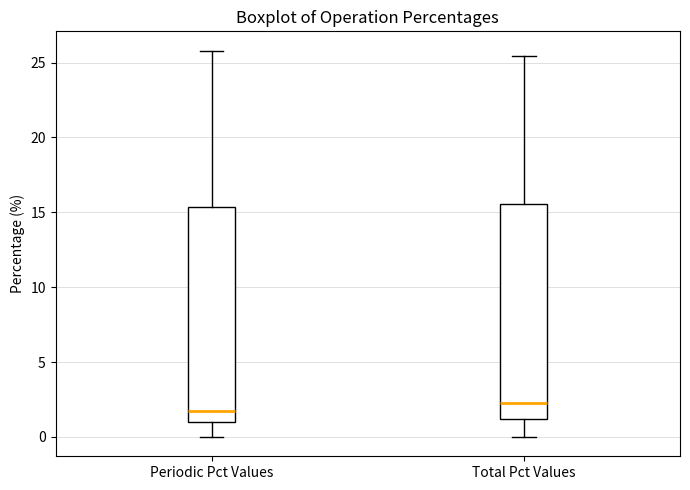

Reading left to right, transcribe this box plot: for each box, give where its median line is, the range the box spans, and where its two whiskers end, as read against the y-axis. The values are not printed on the chart, so give them approximately, as read against the axis.

Periodic Pct Values: median 2.0, box 1.0 to 15.5, whiskers 0.0 to 26.0
Total Pct Values: median 2.5, box 1.0 to 15.5, whiskers 0.0 to 25.5